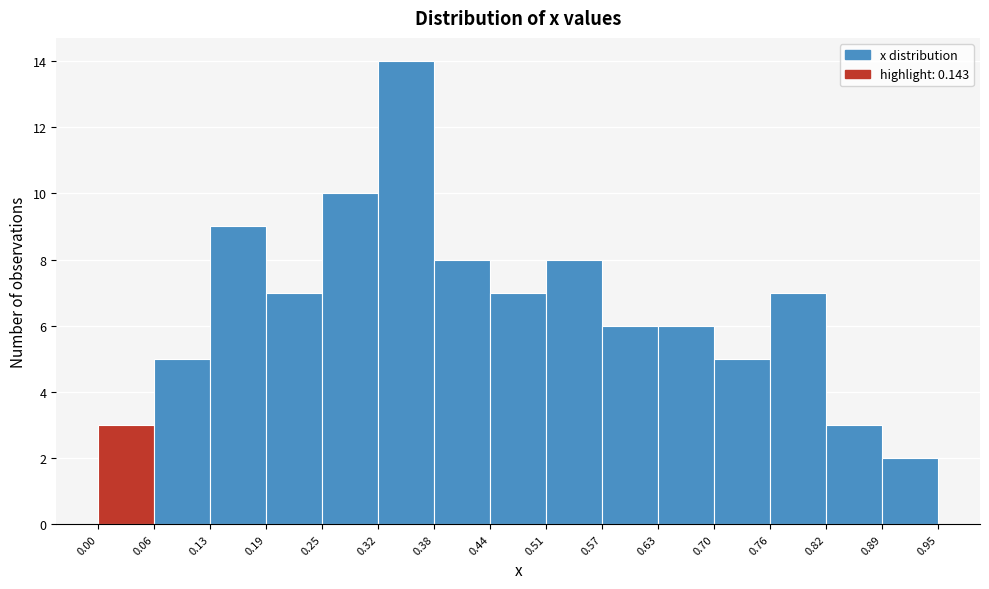

Reading left to right, transcribe this chart: for each bar, give the range it covers on the x-axis and its height. The values are not printed on the chart, so give them approximately, as read against the axis.

0.00 to 0.06: 3
0.06 to 0.13: 5
0.13 to 0.19: 9
0.19 to 0.25: 7
0.25 to 0.32: 10
0.32 to 0.38: 14
0.38 to 0.44: 8
0.44 to 0.51: 7
0.51 to 0.57: 8
0.57 to 0.63: 6
0.63 to 0.70: 6
0.70 to 0.76: 5
0.76 to 0.82: 7
0.82 to 0.89: 3
0.89 to 0.95: 2